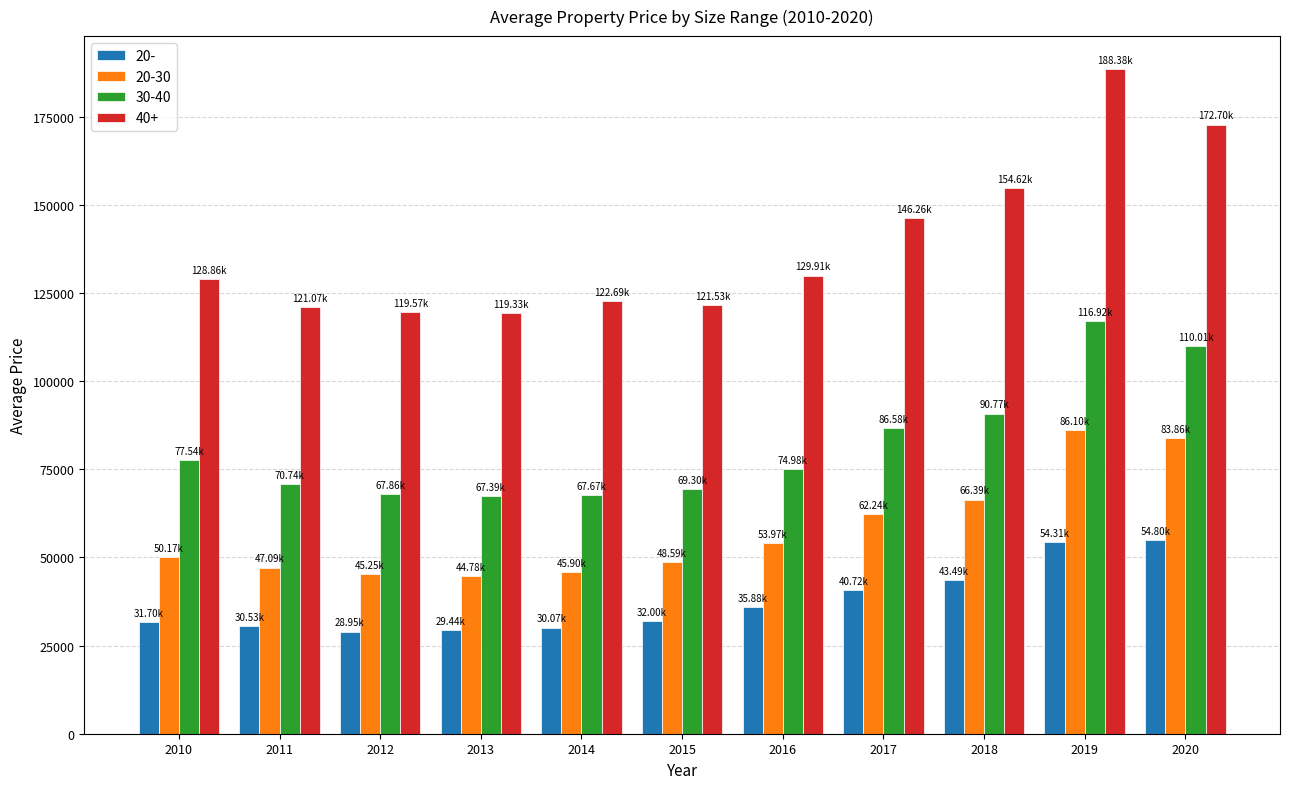

How many data points in 30-40 are less than 74976?

5